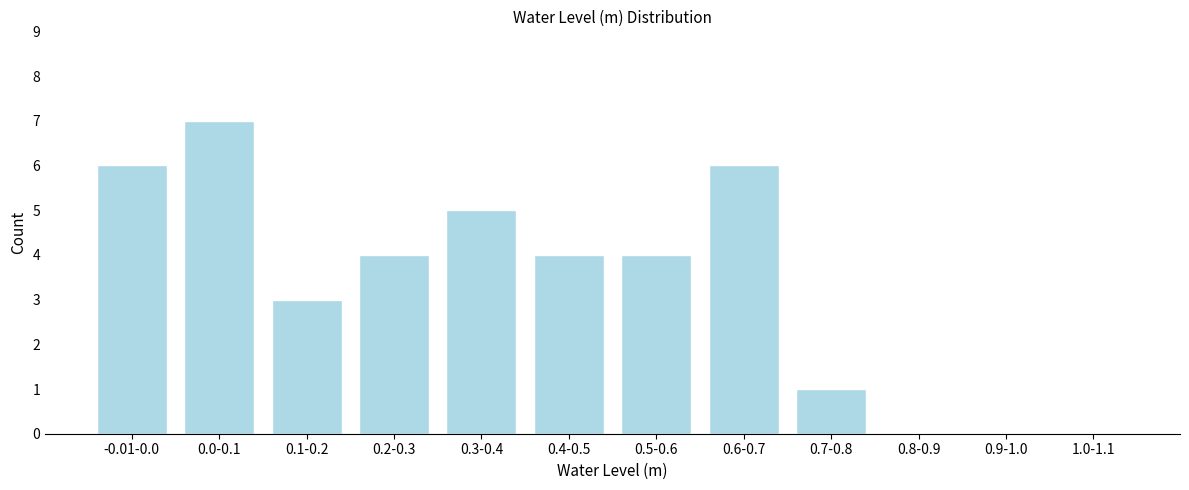

Reading left to right, extract all data points from this chart.

-0.01-0.0=6	0.0-0.1=7	0.1-0.2=3	0.2-0.3=4	0.3-0.4=5	0.4-0.5=4	0.5-0.6=4	0.6-0.7=6	0.7-0.8=1	0.8-0.9=0	0.9-1.0=0	1.0-1.1=0